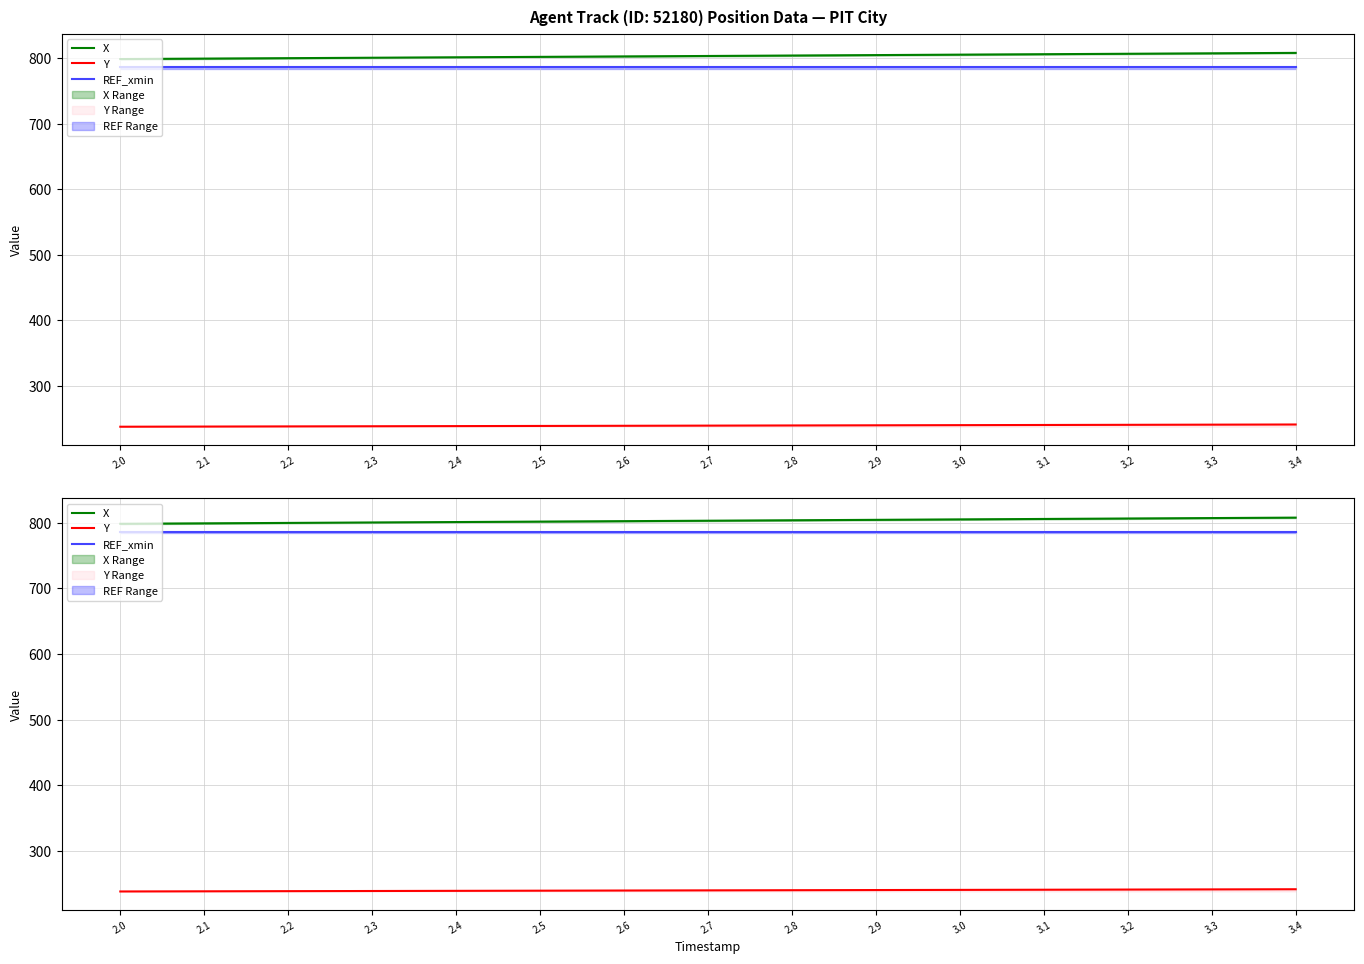

At 3.4, list the series in order from largest to smallest.

X, REF_xmin, Y